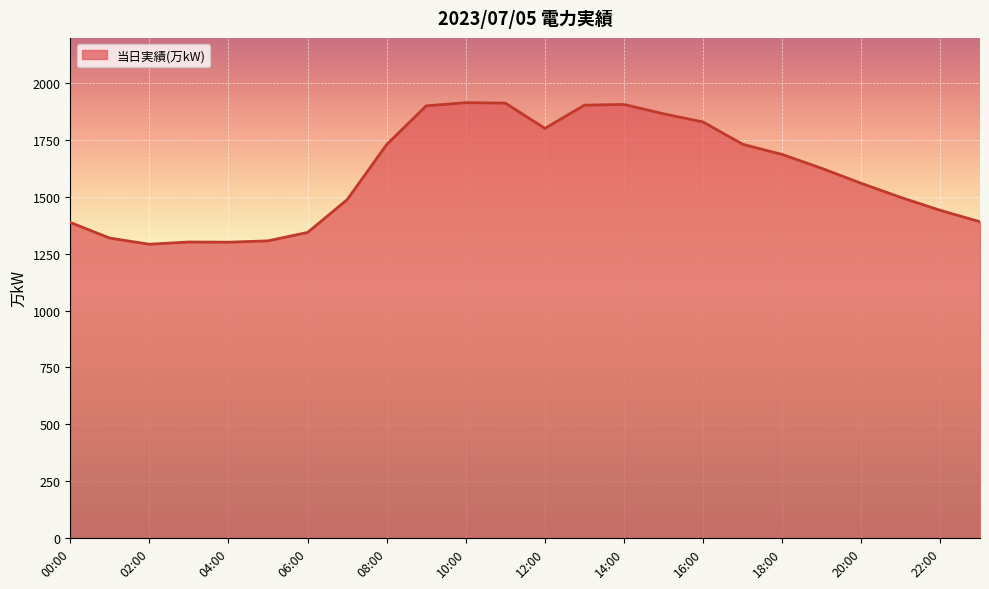

What is the minimum value shown in the chart?

1292